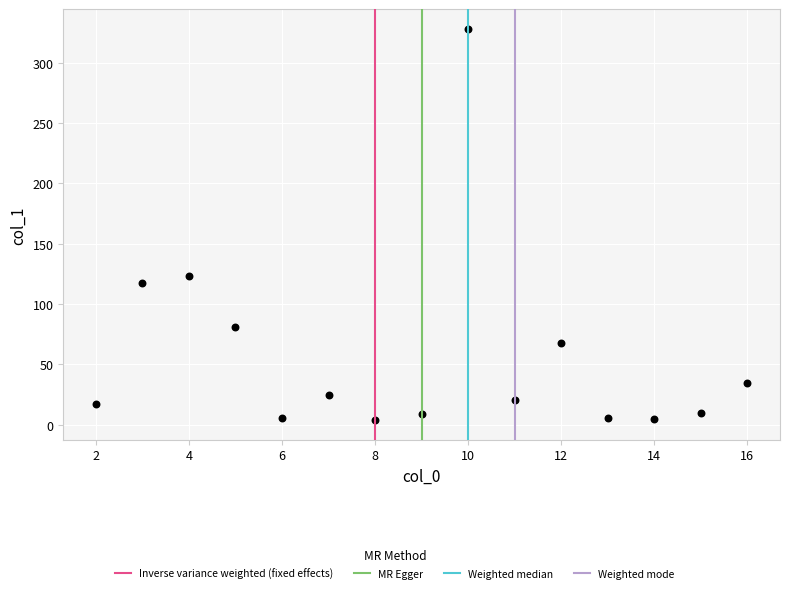

What is the range of X values (max minus min)?

14.0